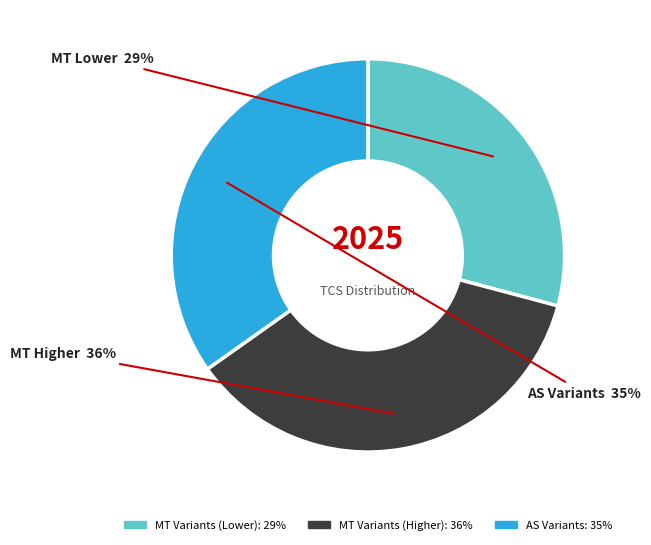

To the nearest percent, what is the difference between the largest and smallest slice percentages?

7%